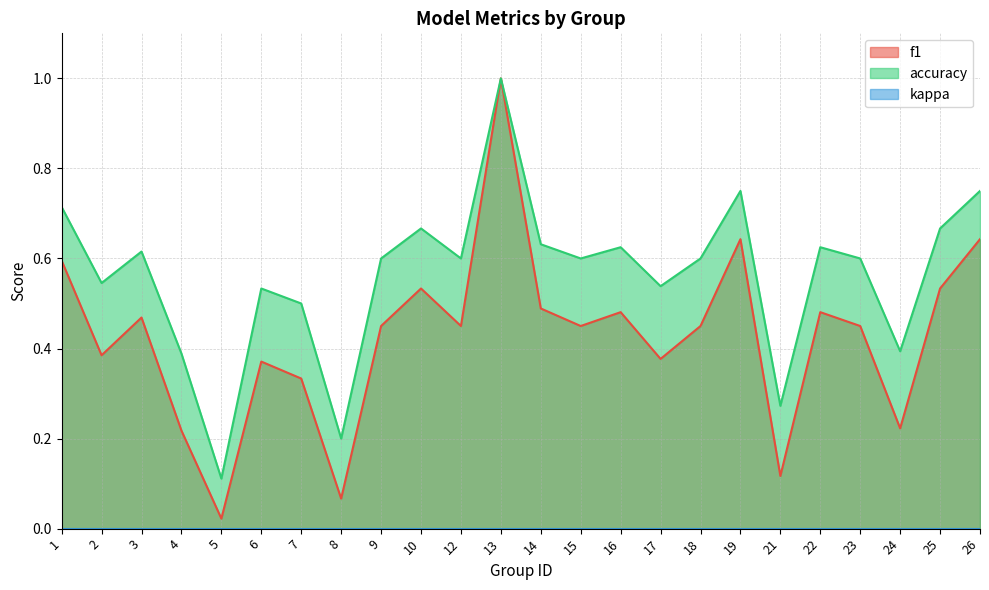

Is it true that accuracy equals 0.4 at 1?

False